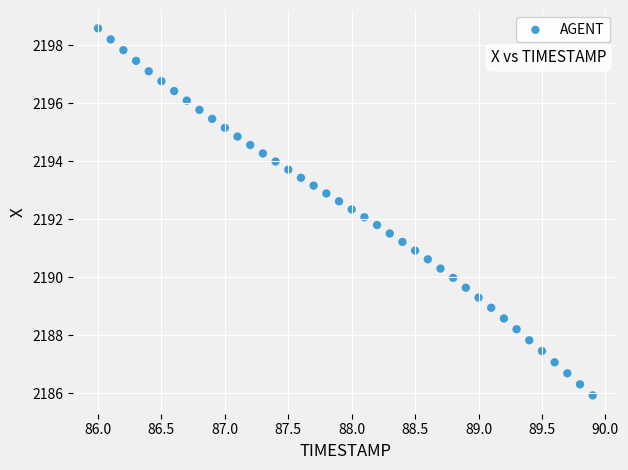

What is the range of X values (max minus min)?

3.9